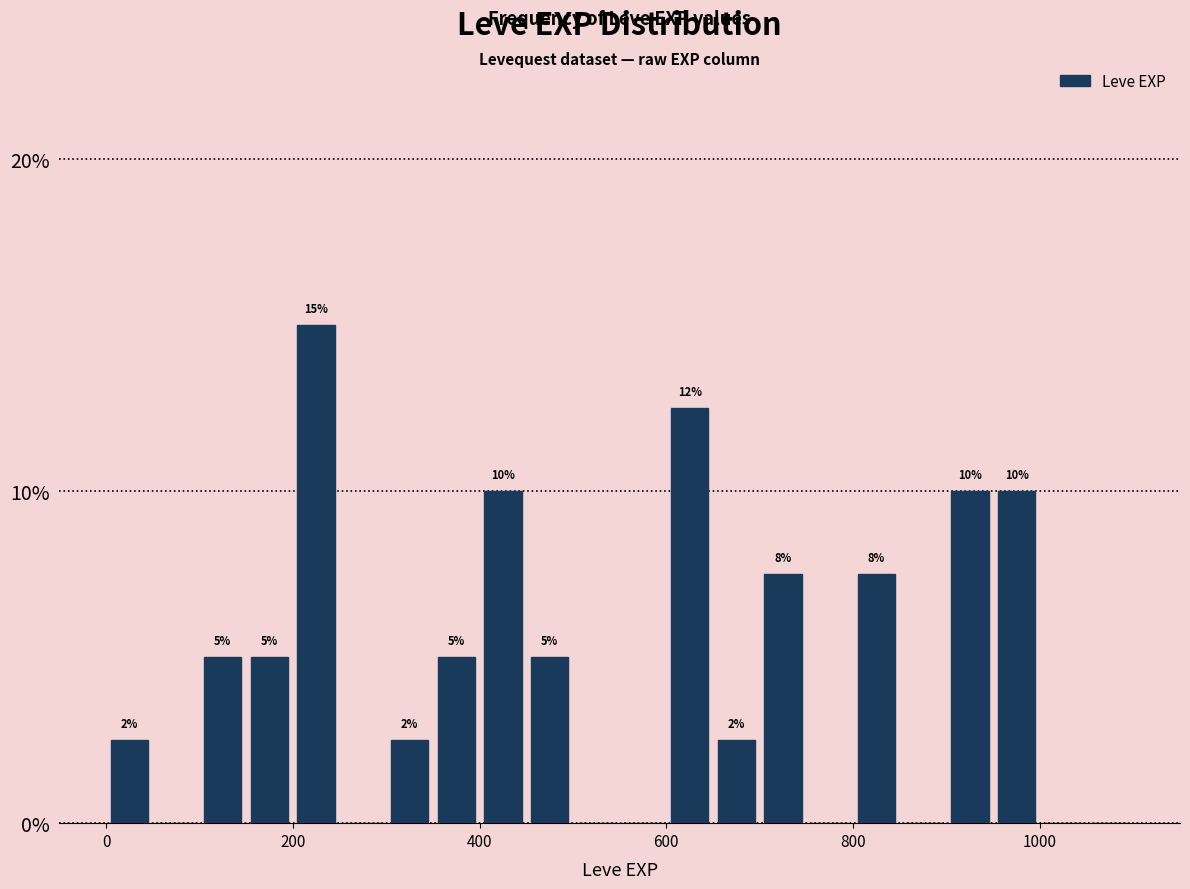

Read against the x-axis, roughly where is the centre of the tallest bar?

220